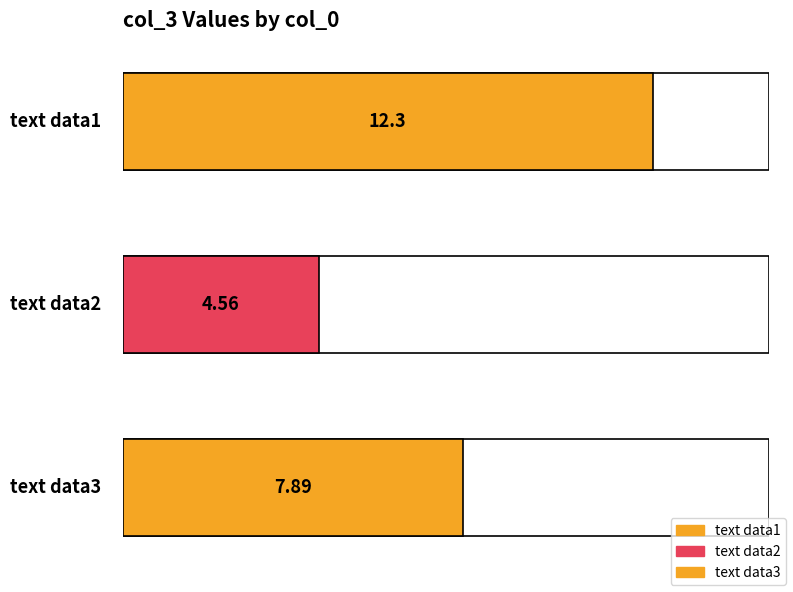

Reading left to right, transcribe all the data shown in this chart.

12.3	4.6	7.9